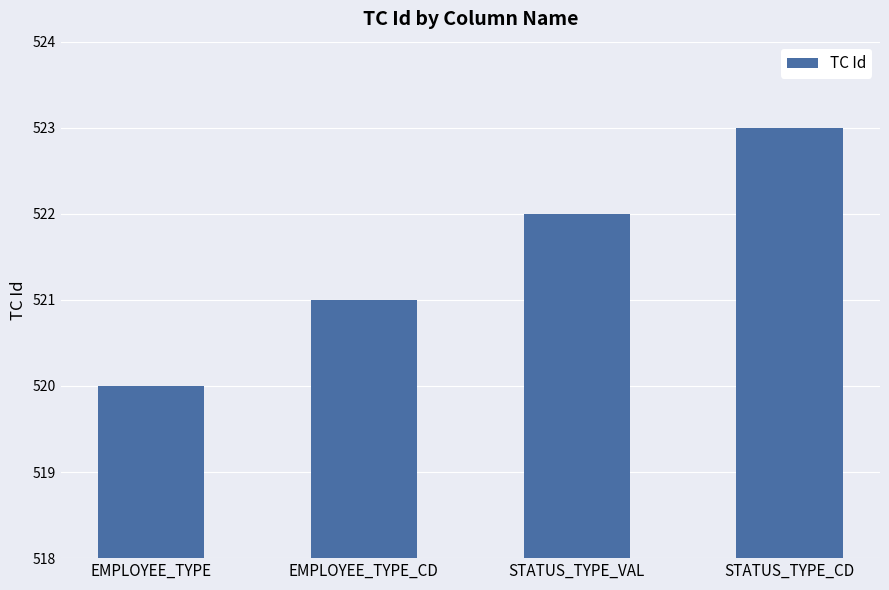

At which label is the value closest to 521?

EMPLOYEE_TYPE_CD